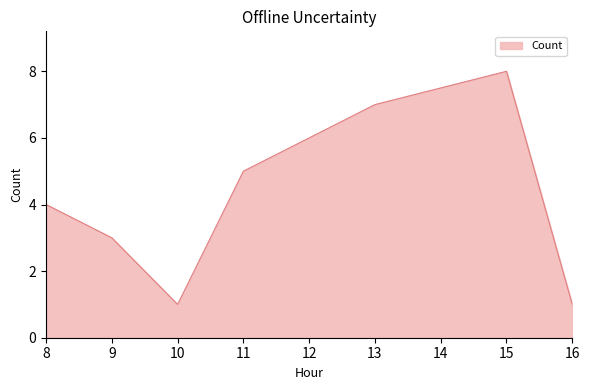

How many values are between 1 and 7?

6